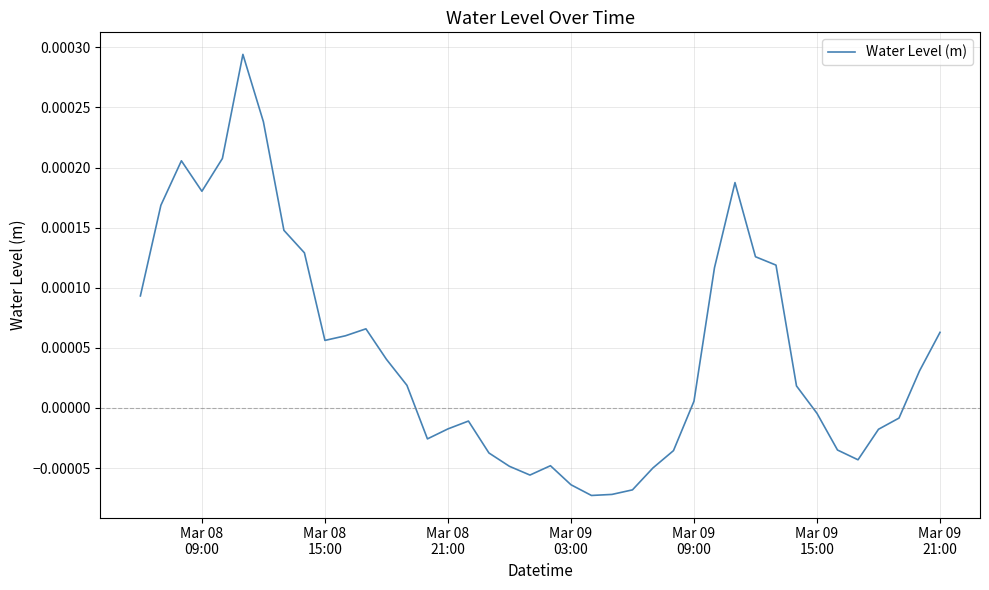

Is this an area chart (filled region under the line)?

No